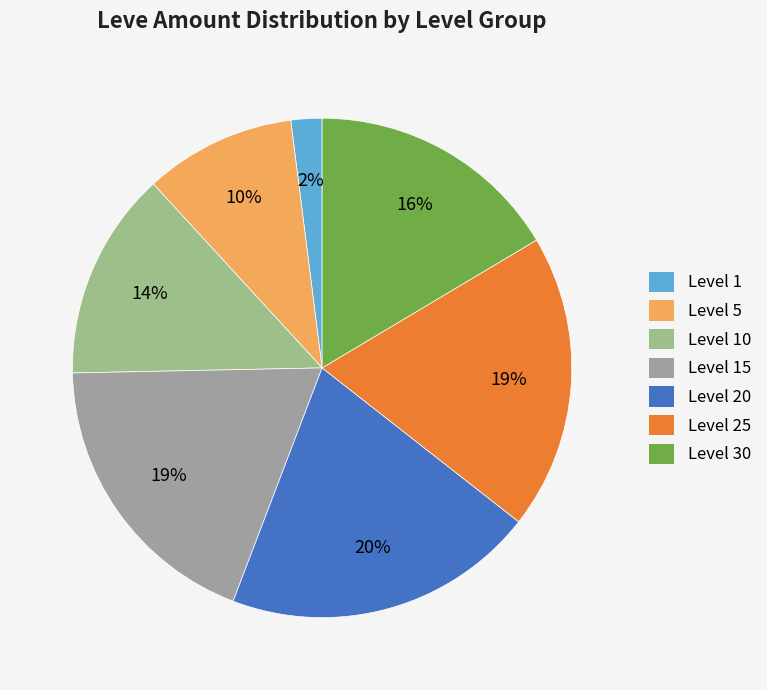

How many segments does this pie chart have?

7